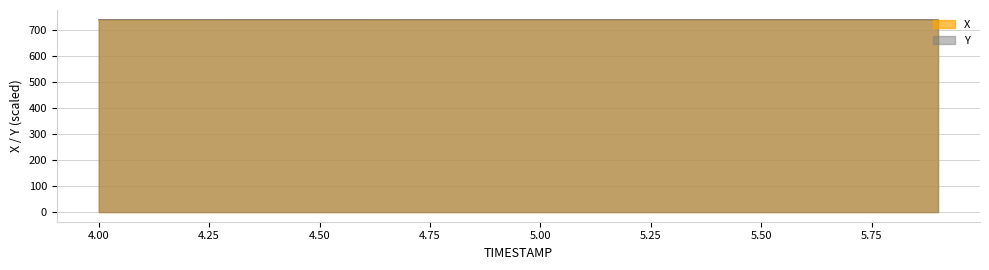

What is the maximum value shown in the chart?

739.0